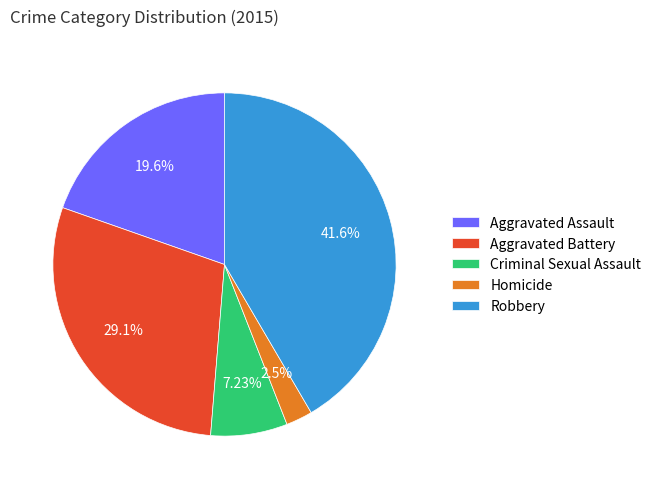

Between Criminal Sexual Assault and Homicide, which is larger?

Criminal Sexual Assault